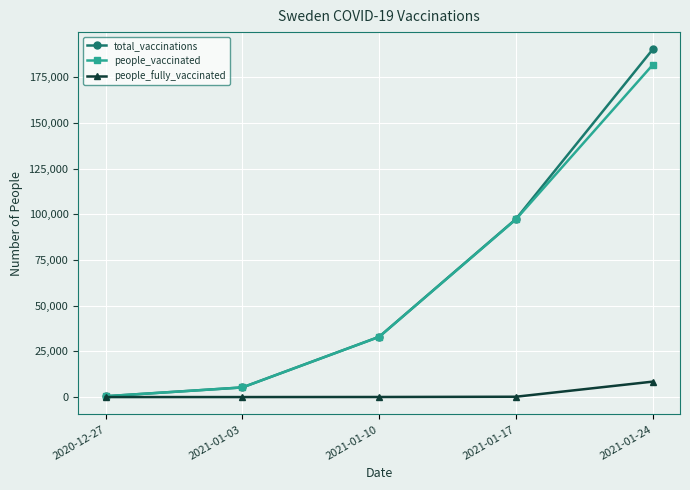

What is the label of the 3rd point from the left?

2021-01-10